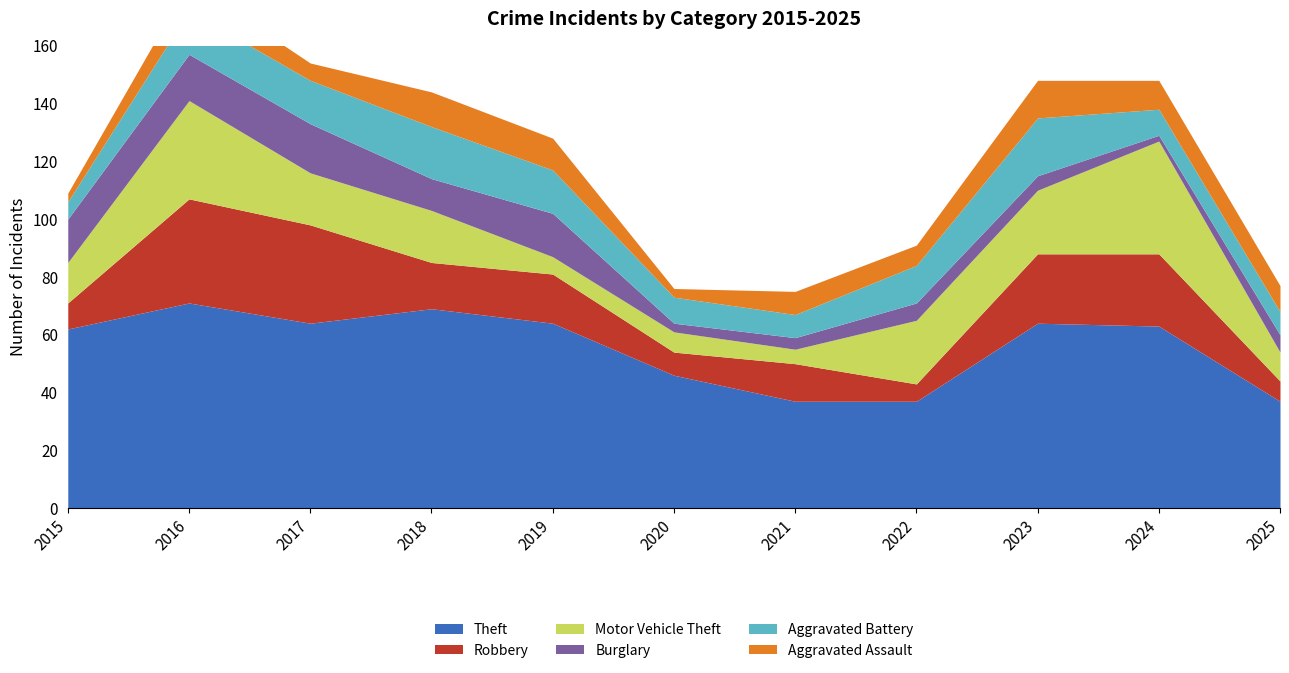

What is the value of the Aggravated Battery point at the 4th from the left?

18